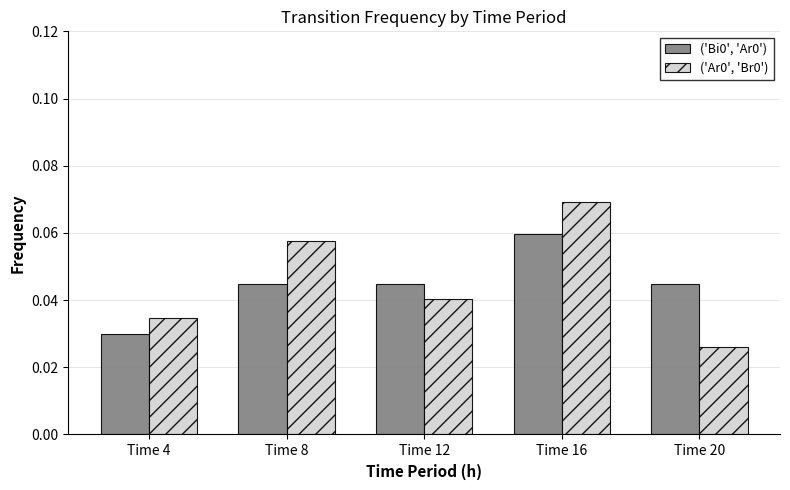

The ('Bi0', 'Ar0') series shows 0.1 at Time 12. True or false?

False